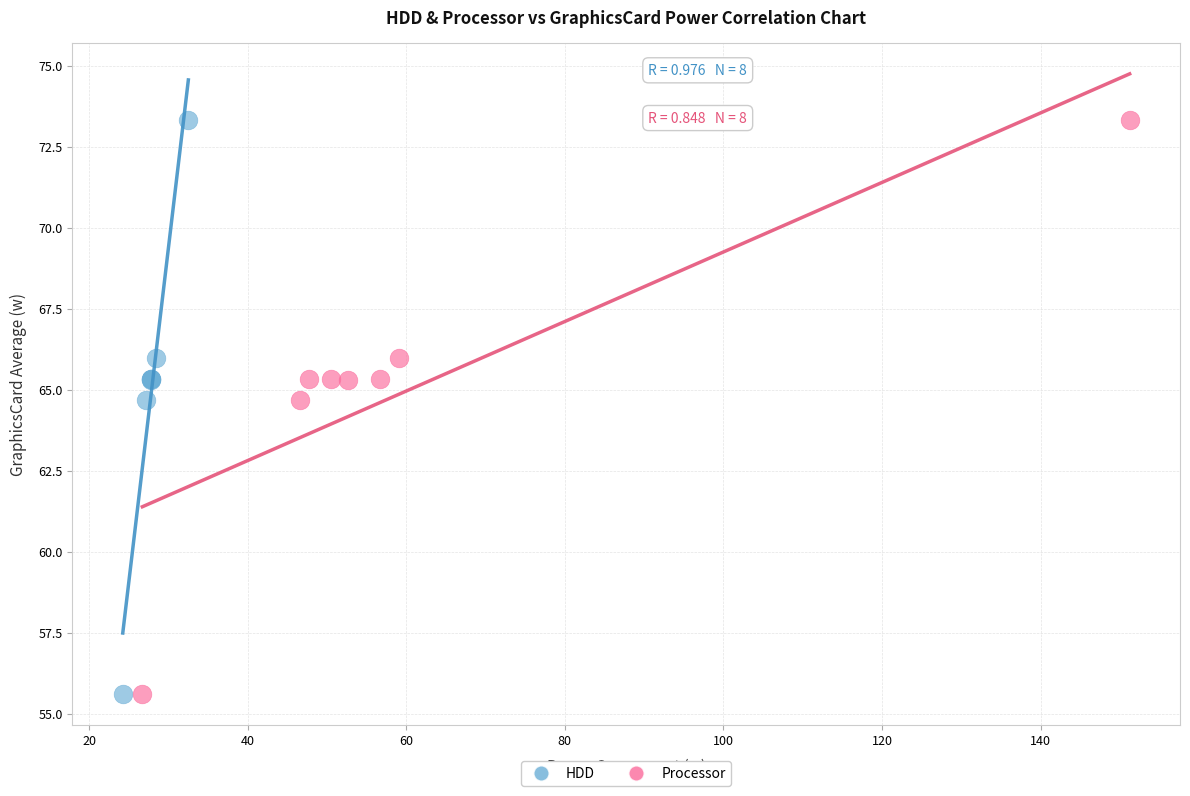

What are all the series names shown in the legend?

HDD, Processor